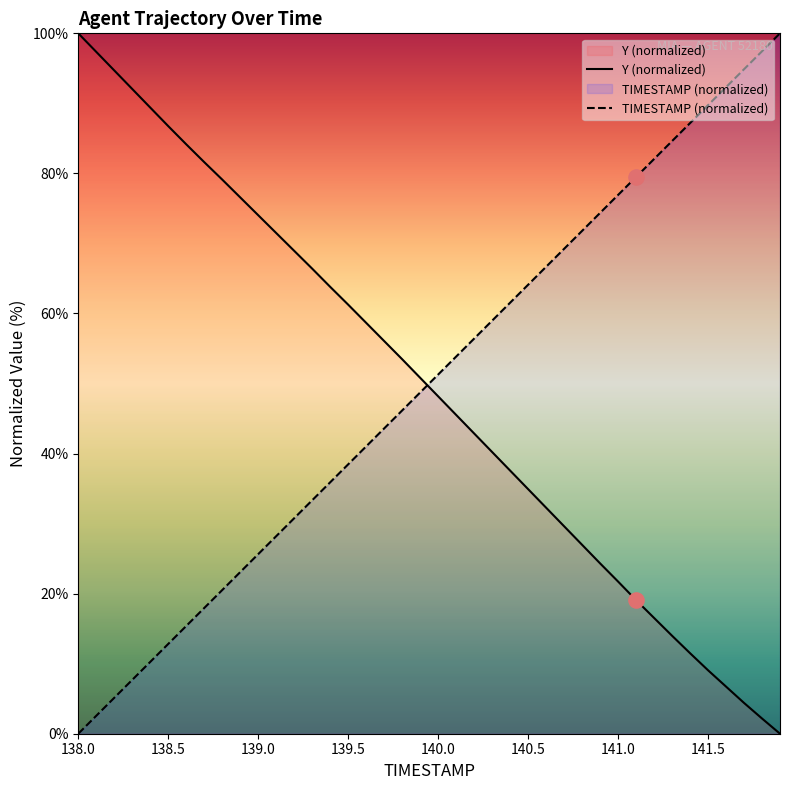

What are all the series names shown in the legend?

Y (normalized), TIMESTAMP (normalized)